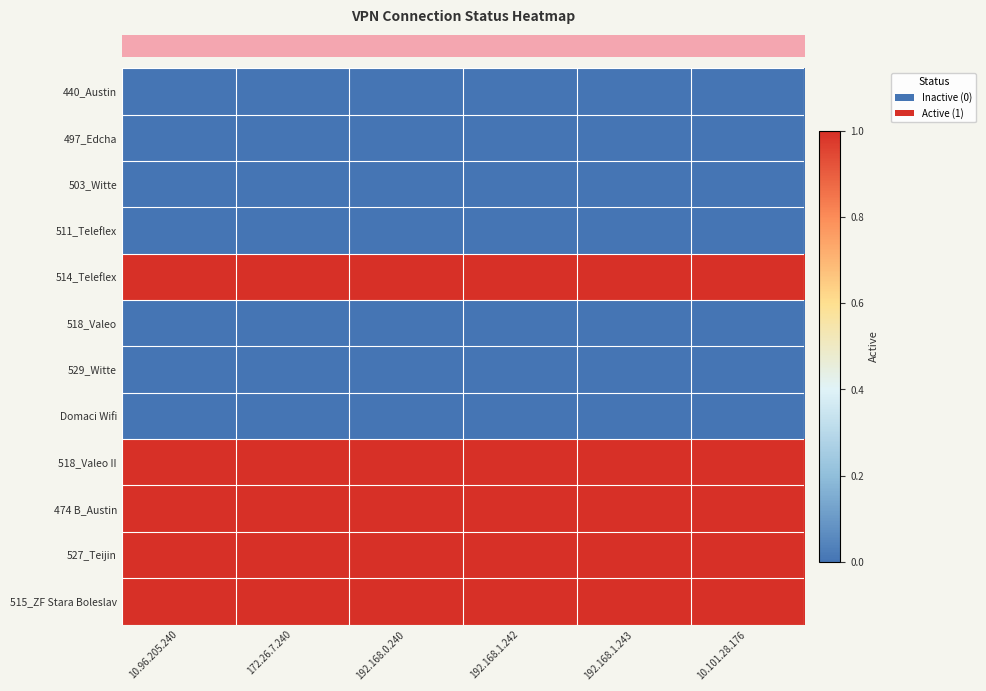

At which category is the sum across all series the highest?

10.96.205.240